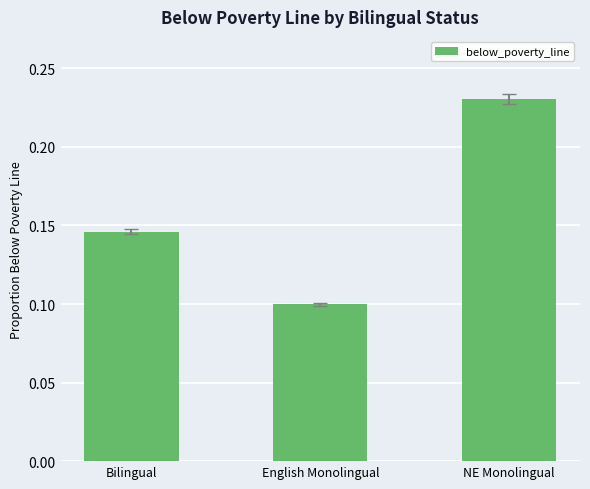

List the labels in order of value, smallest first.

English Monolingual, Bilingual, NE Monolingual